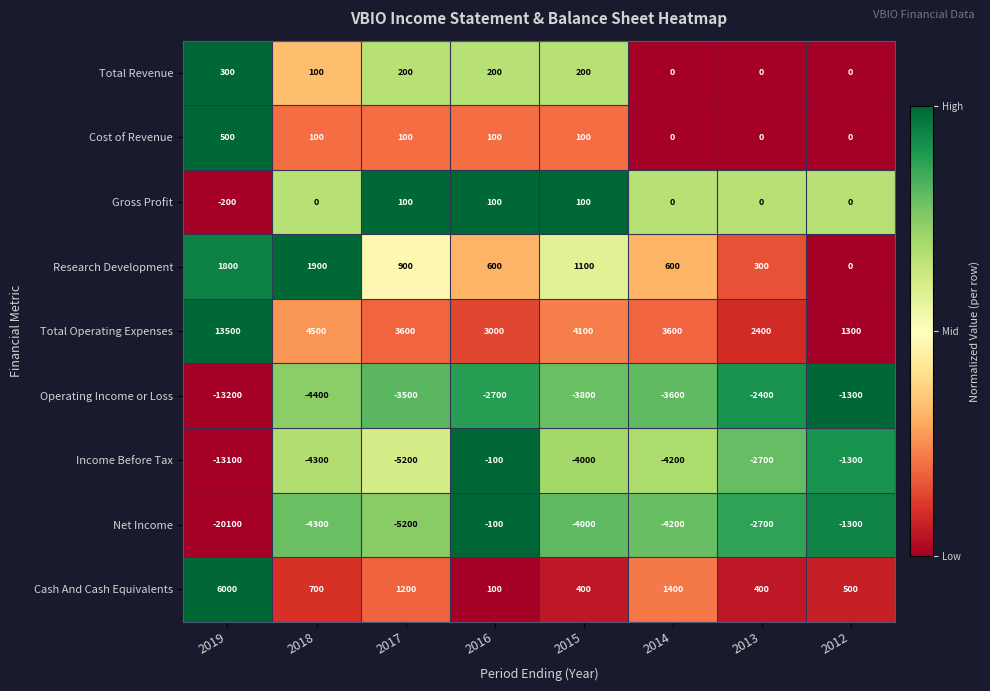

What is the total value across all series at 2013?

-4700